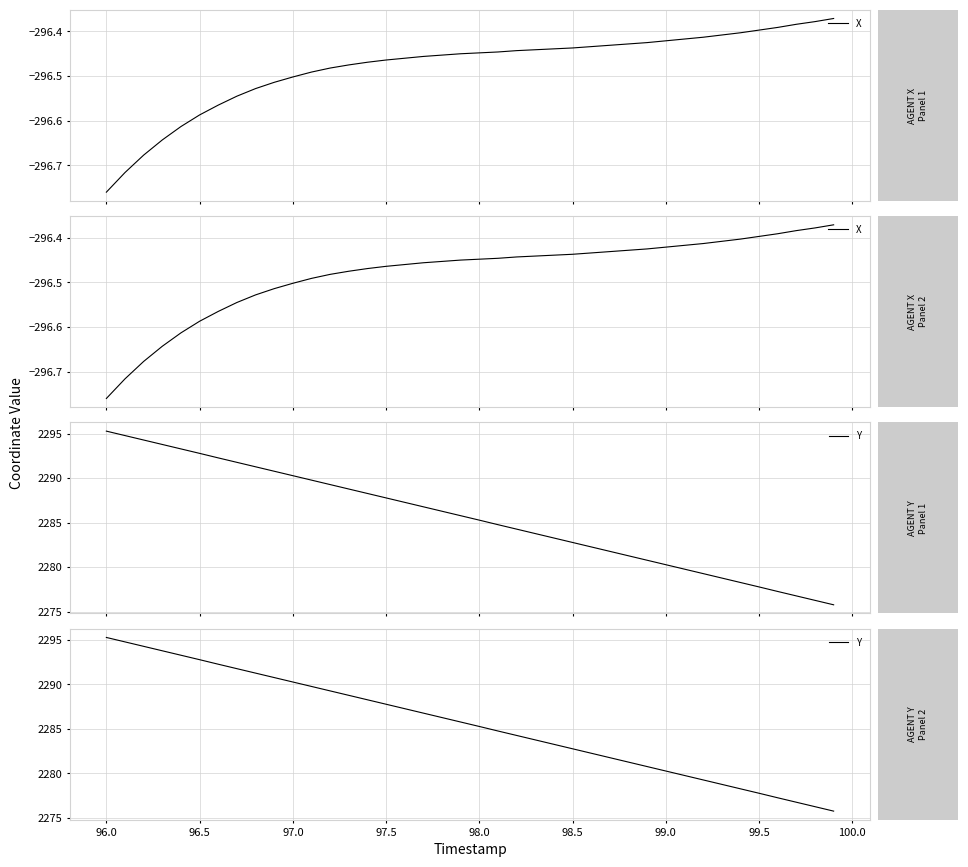

Which series changed the most between 15 and 37?

Y